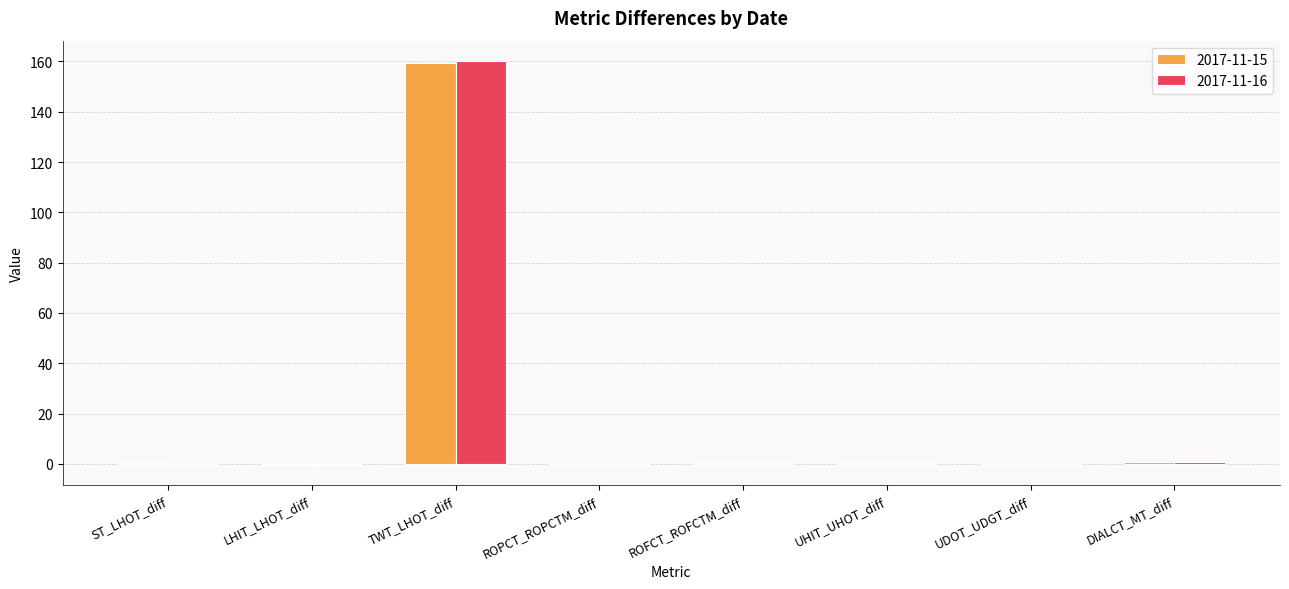

What is the highest value of the 2017-11-15 series?

159.3